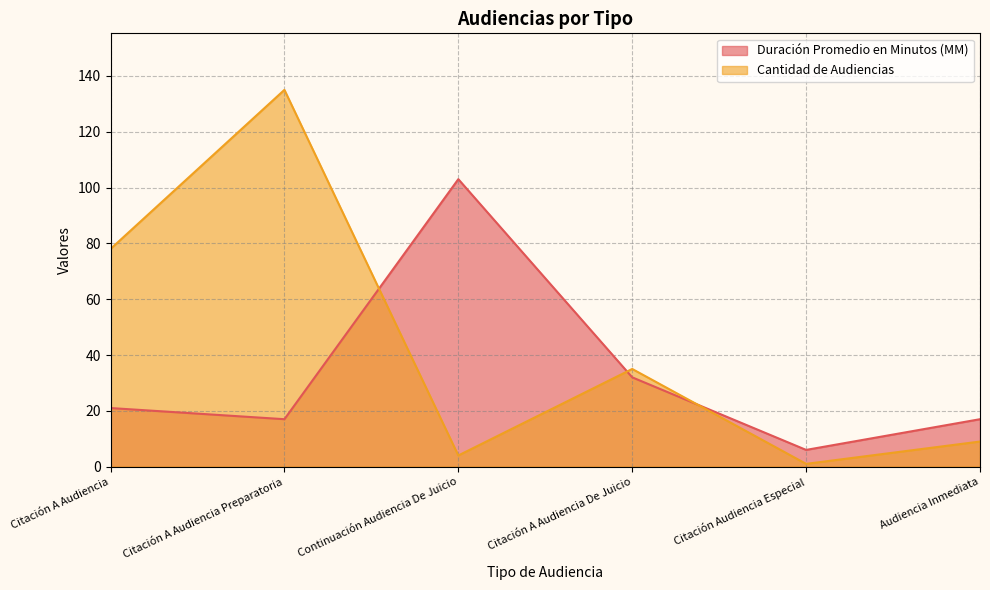

What is the smallest value displayed?

1